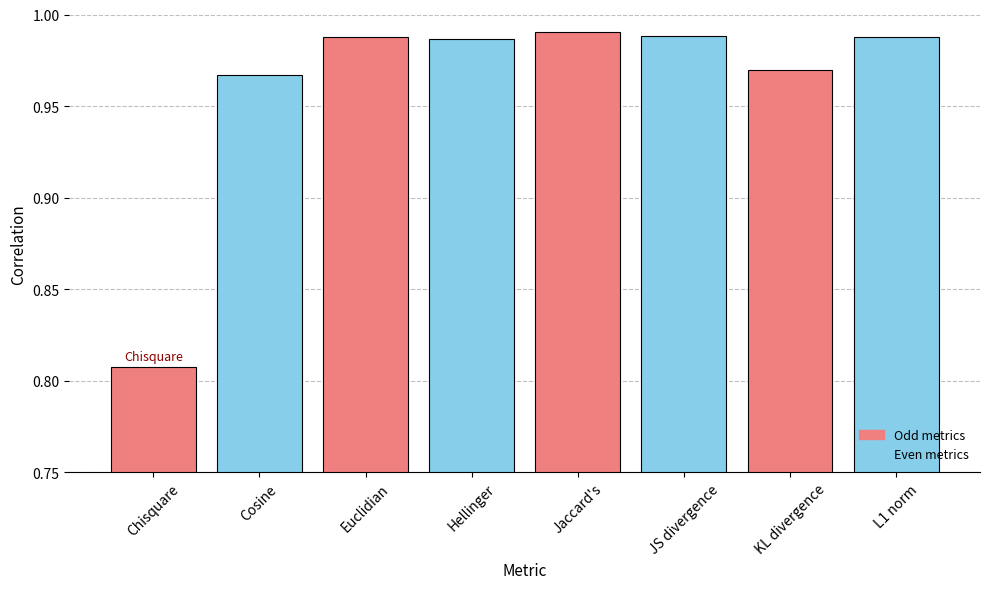

At which category does the chart reach its peak across all series?

Jaccard's